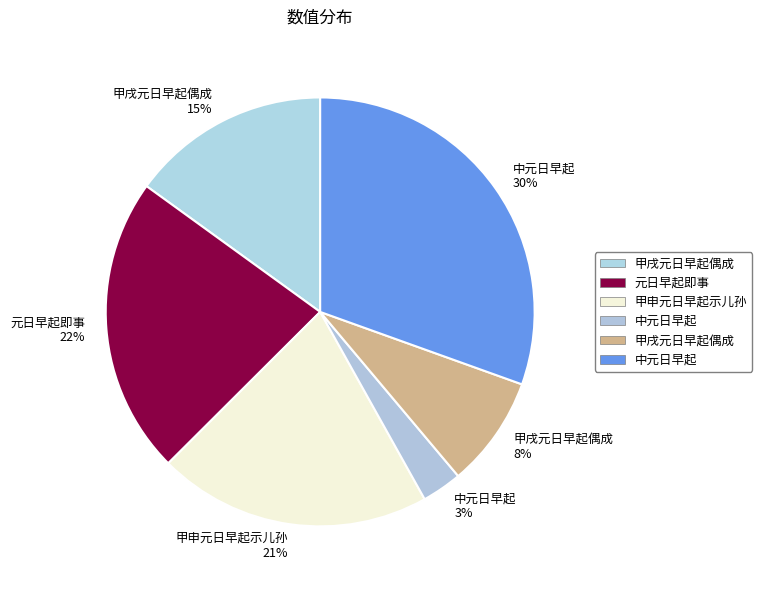

Is there any slice that represents more than half of the pie?

No